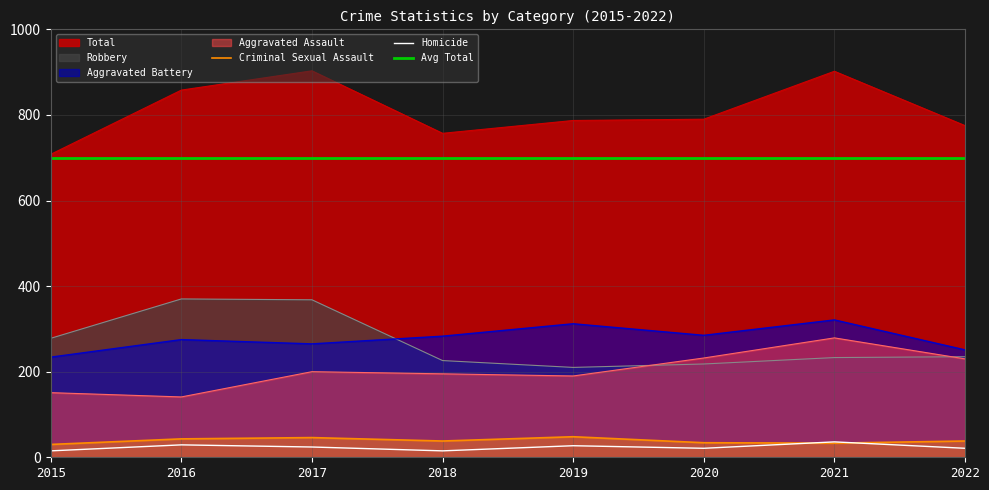

The value of Homicide at 2017 is 24. True or false?

True